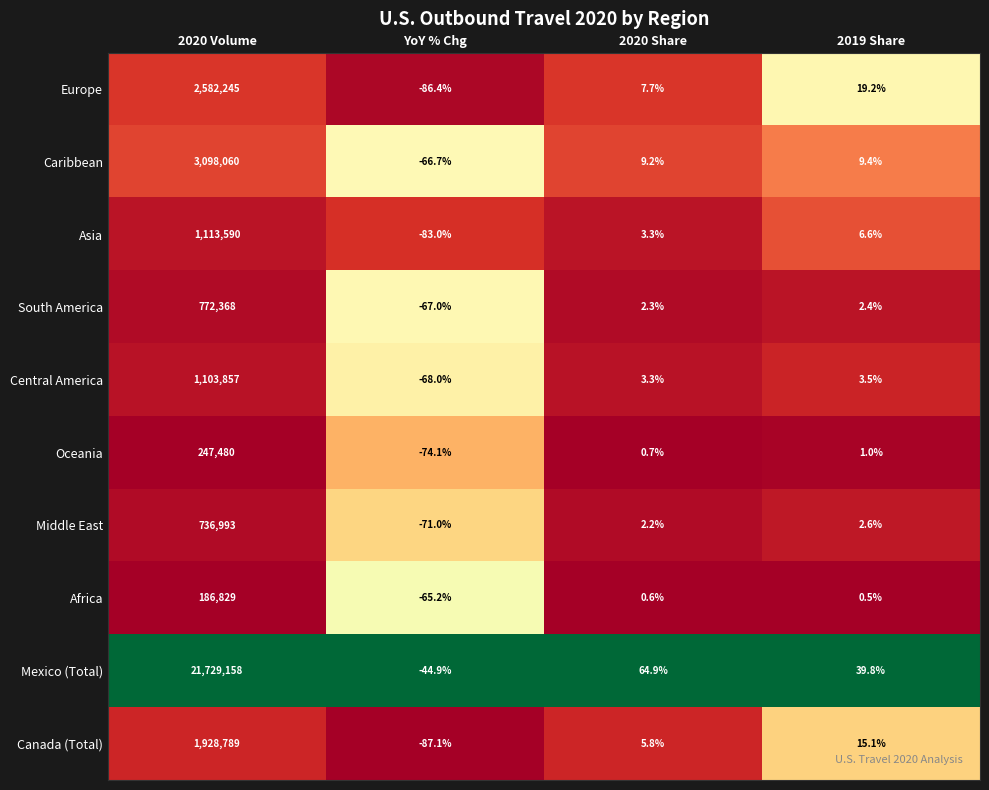

At 2019 Share, list the series in order from smallest to largest.

Africa, Oceania, South America, Middle East, Central America, Asia, Caribbean, Canada (Total), Europe, Mexico (Total)